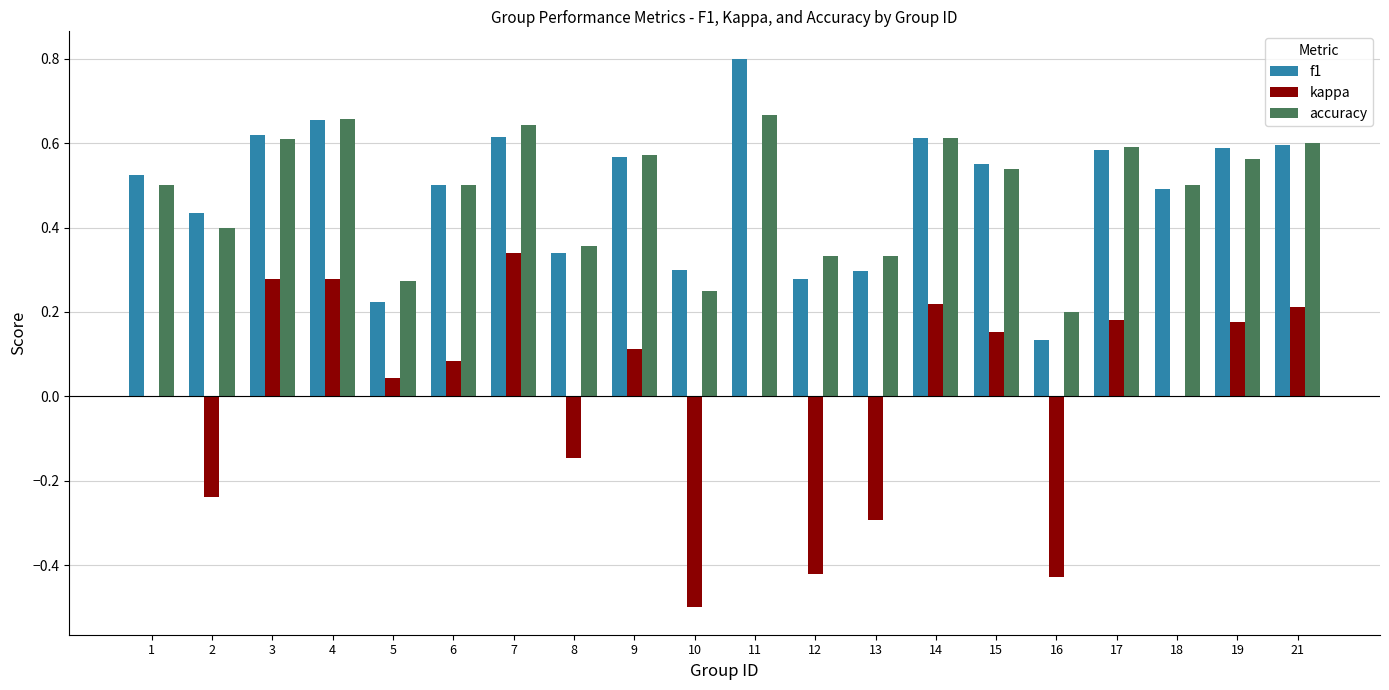

How many groups of bars are there?

20